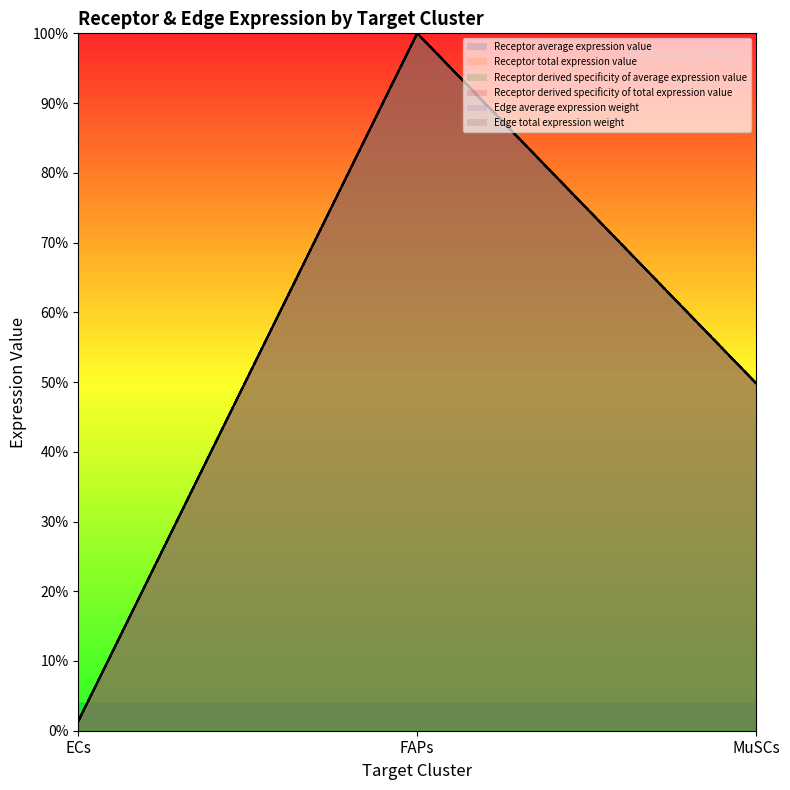

What is the maximum value for Edge average expression weight?

1.0